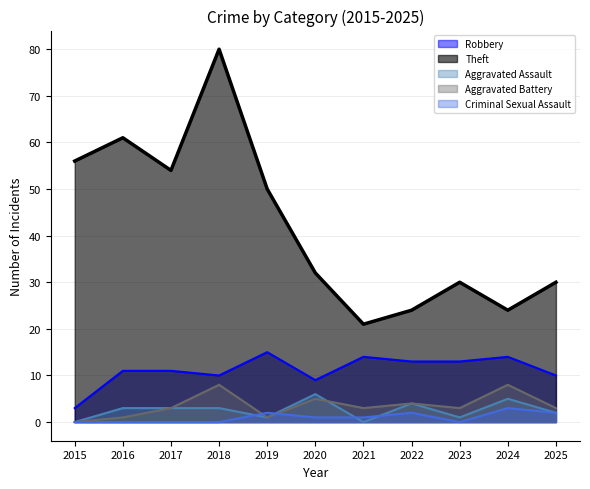

Is it true that Theft equals 24 at 2022?

True